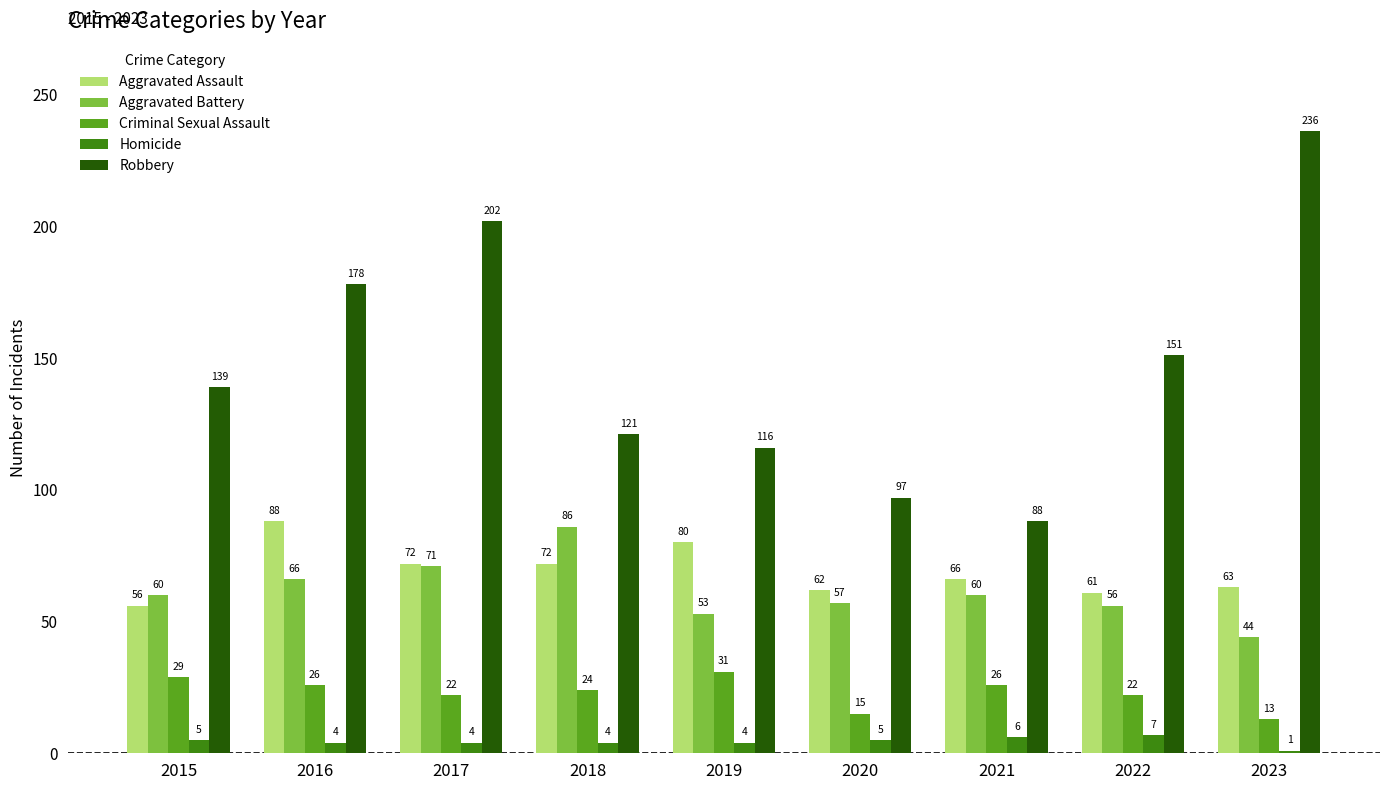

At which label is Aggravated Battery closest to 65?

2016